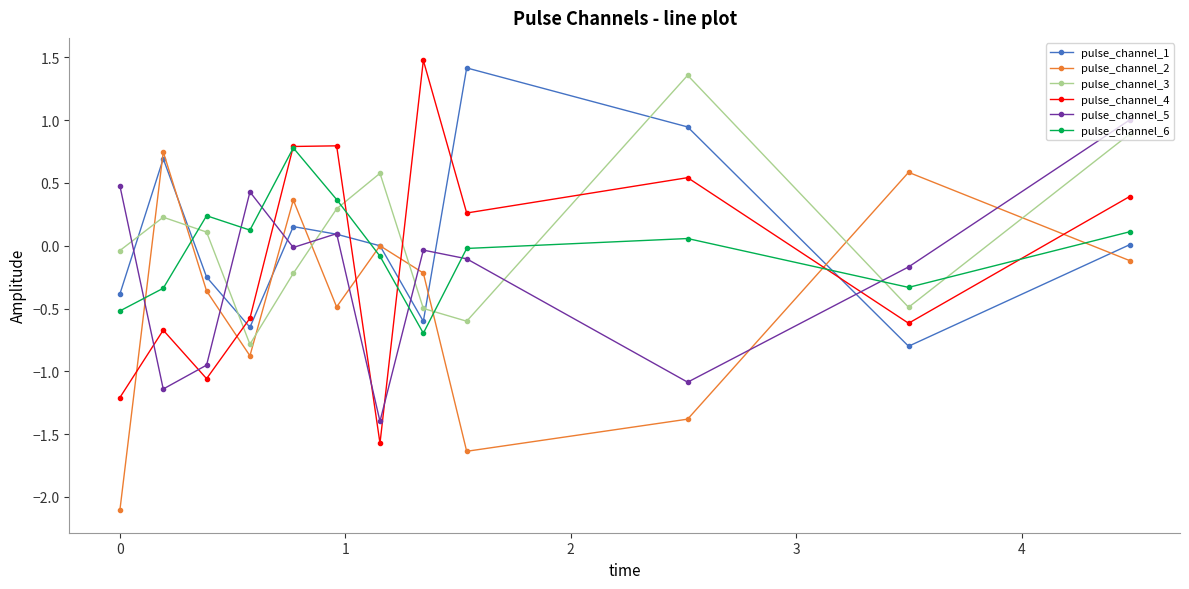

At how many categories does at least one series exceed -1?

12